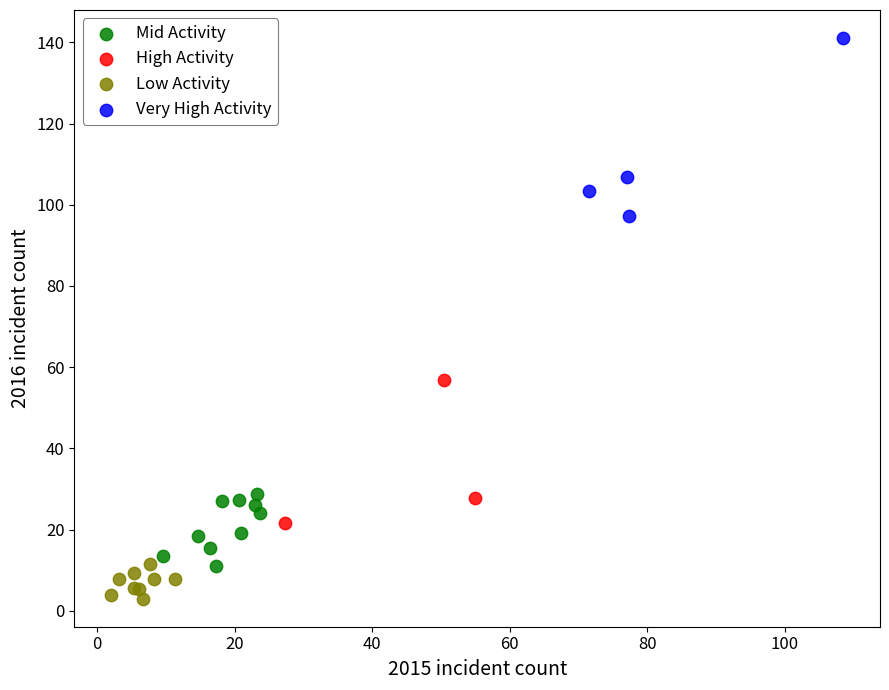

Which series reaches the maximum Y coordinate?

Very High Activity